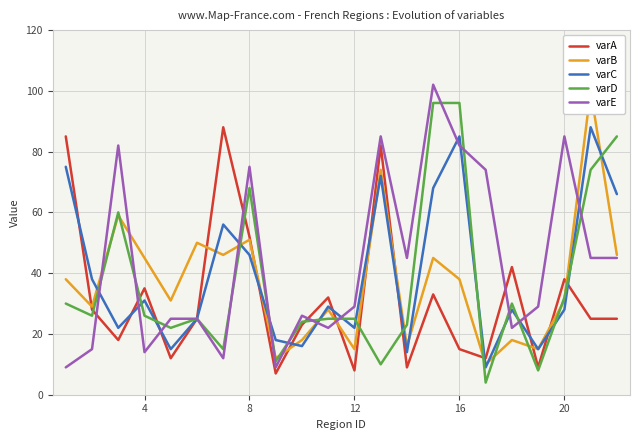

What is the difference between the second highest and second lowest values in the varD series?

88